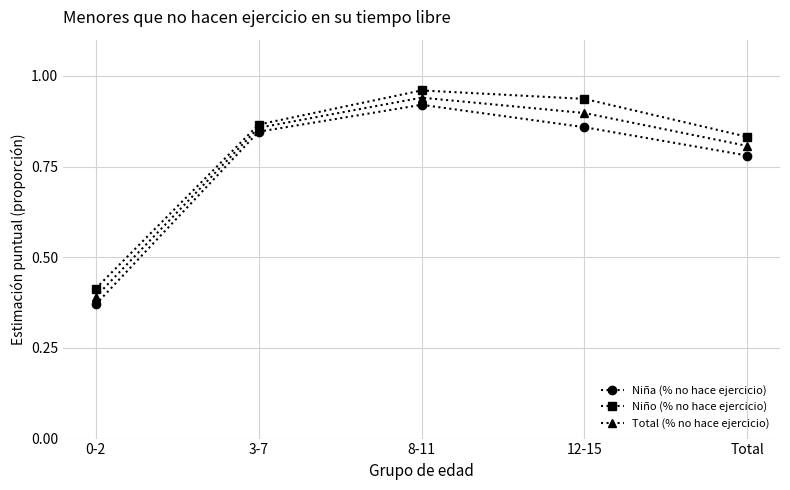

Does the chart display data point markers on the line(s)?

Yes